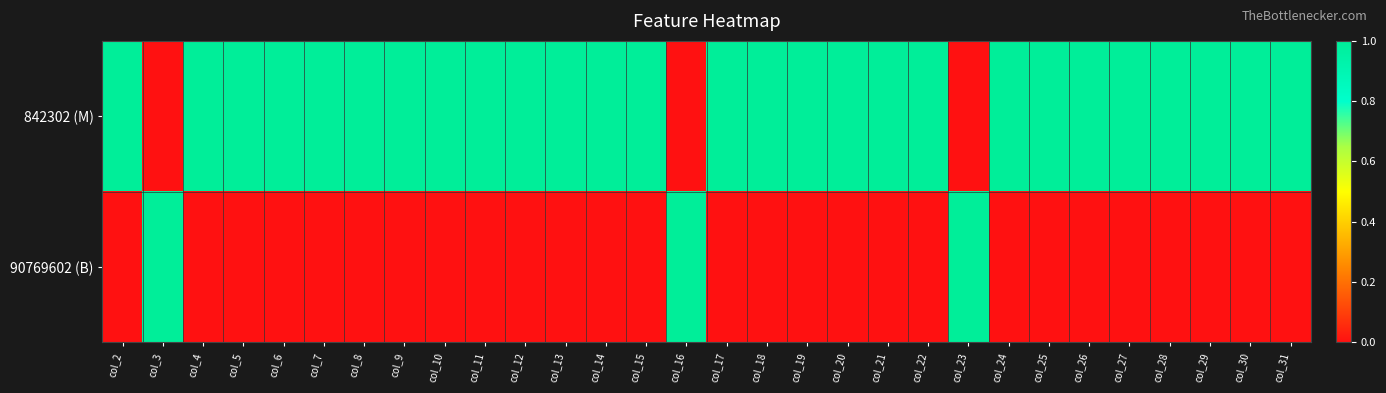

How many data points does each series have?

30